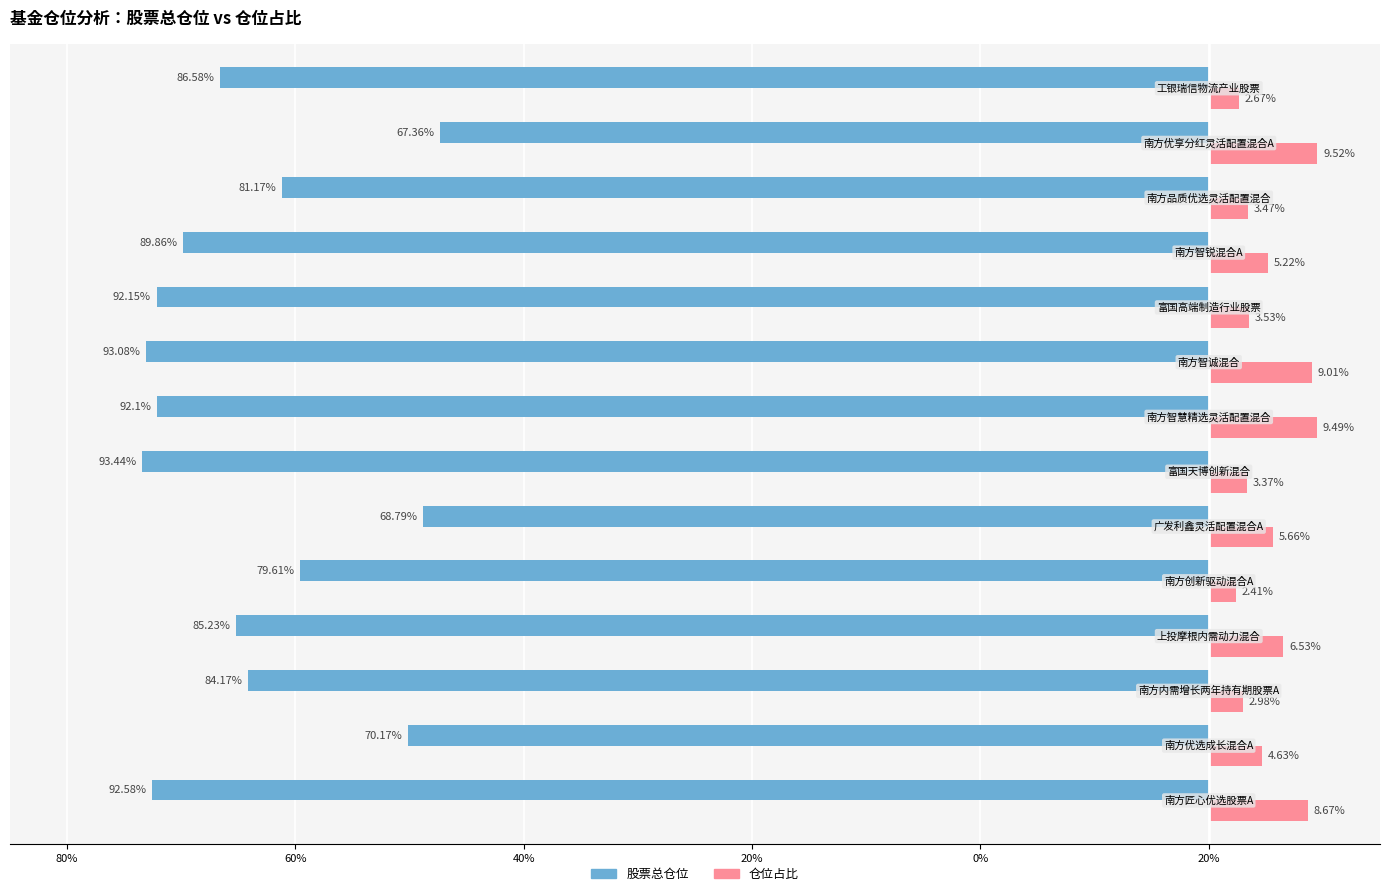

What is the smallest value displayed?

-93.4